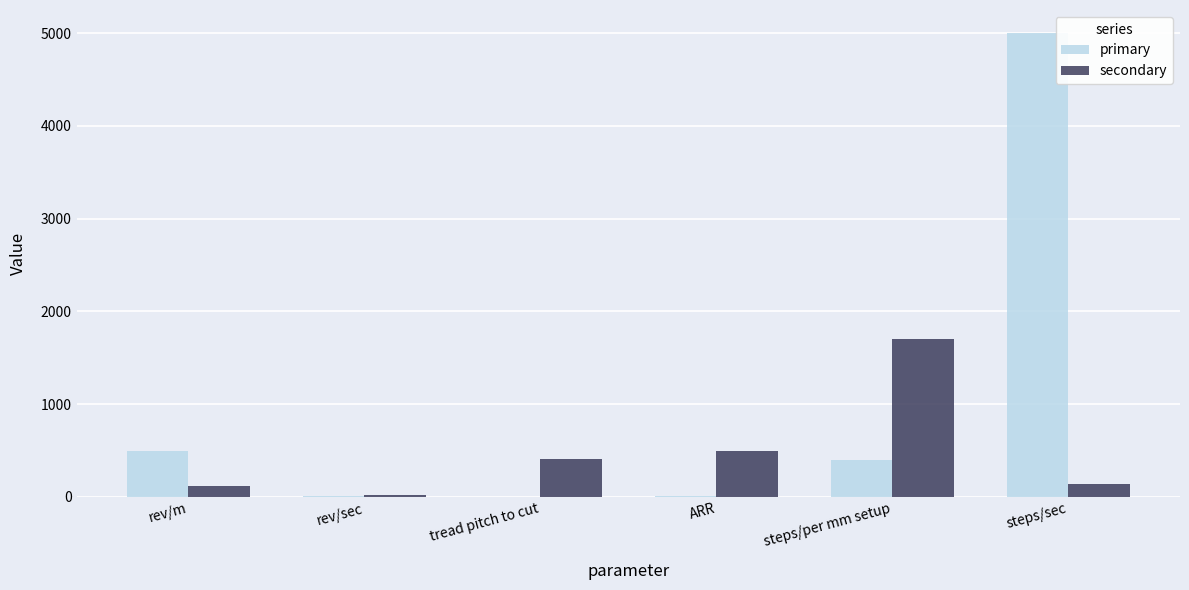

Which label corresponds to the largest value in the chart?

steps/sec